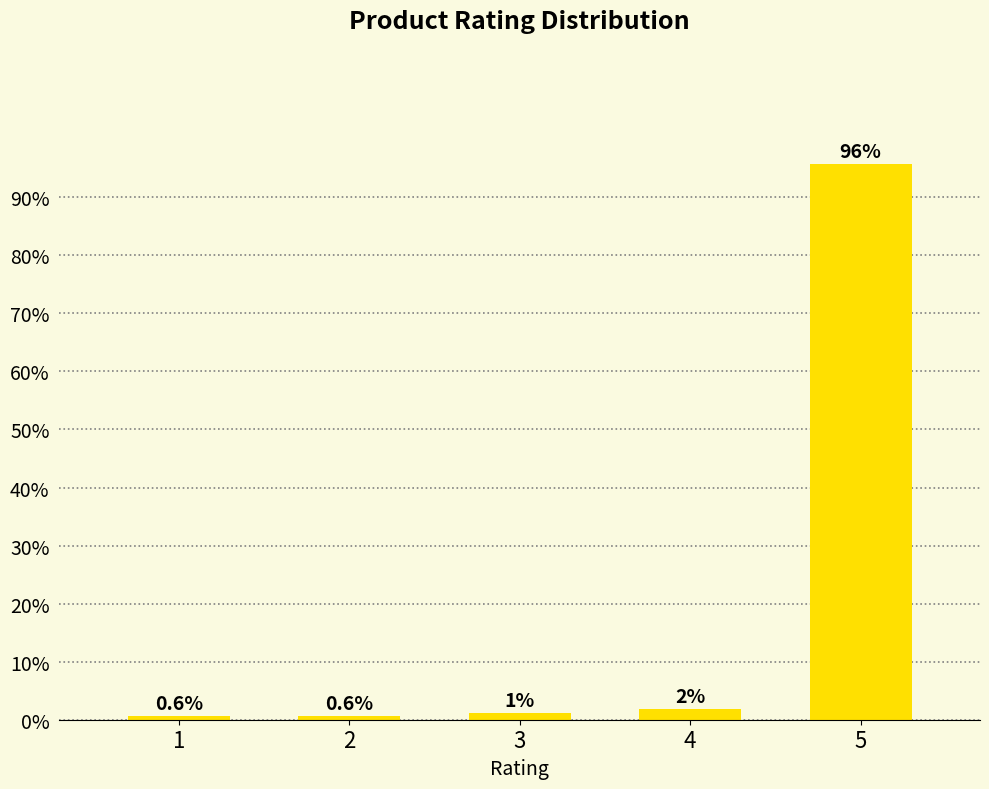

What is the value of the 5th bar from the left?

95.7